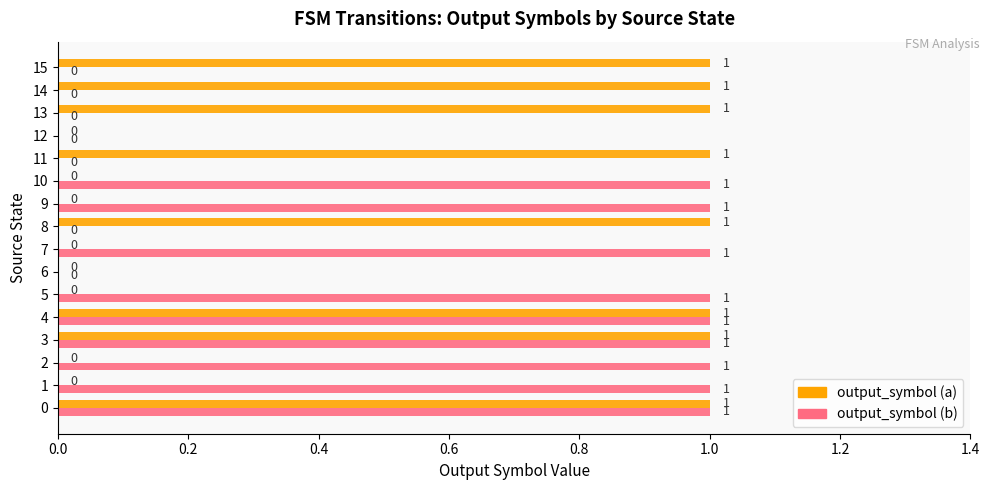

How many series are shown in this chart?

2